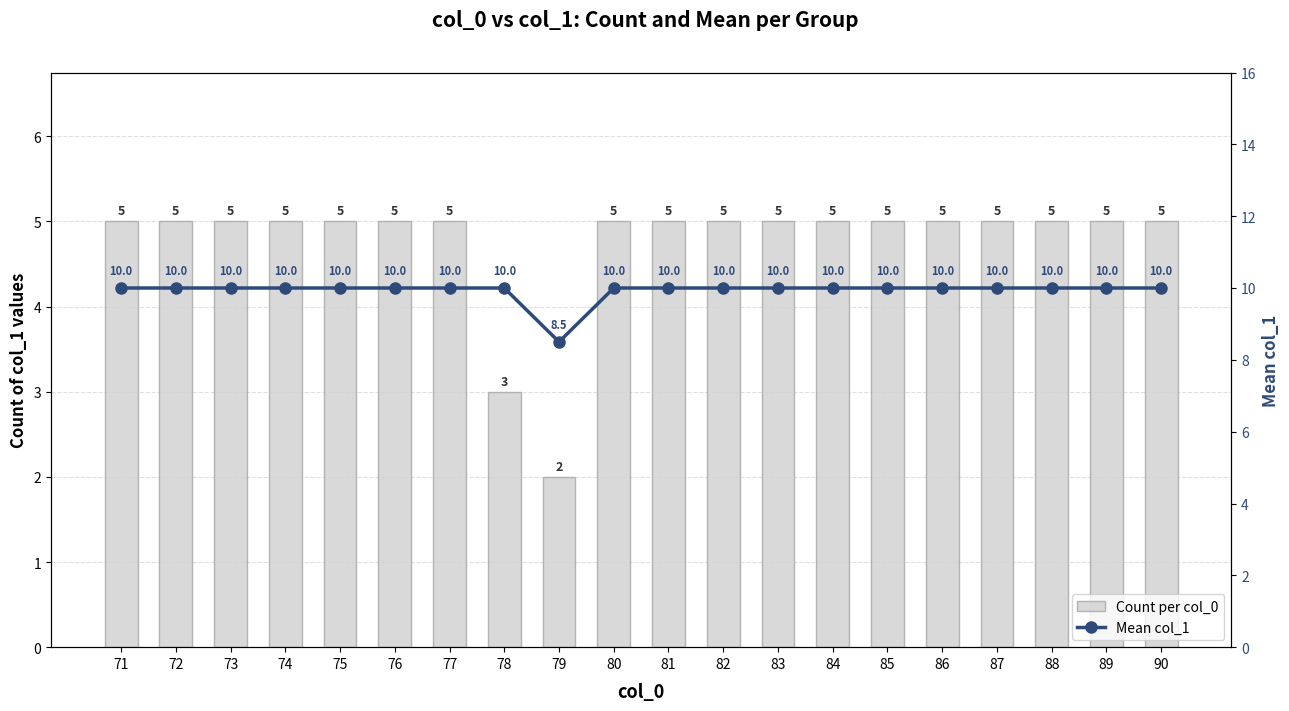

What are all the series names shown in the legend?

Count per col_0, Mean col_1